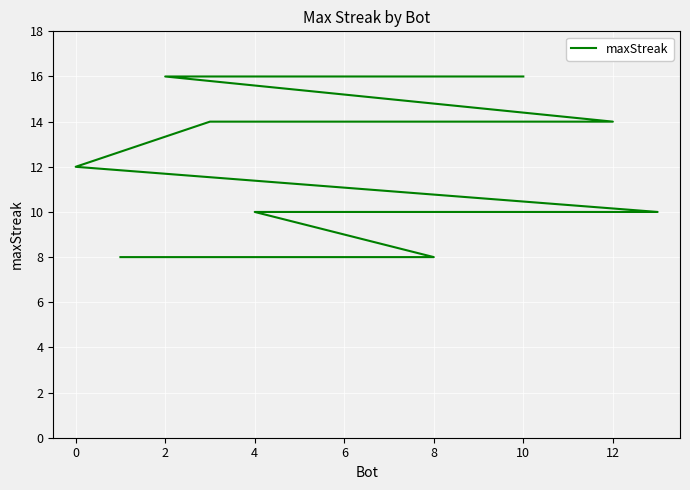

What is the average value?

12